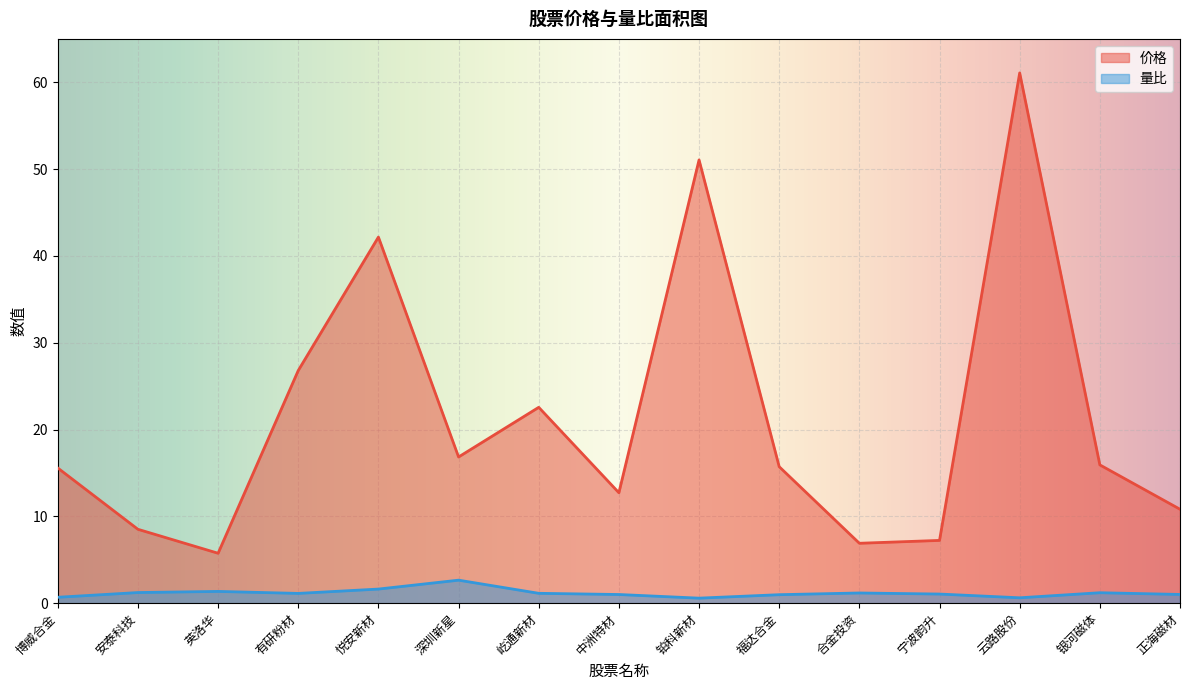

Where is the first local minimum for 量比?

有研粉材